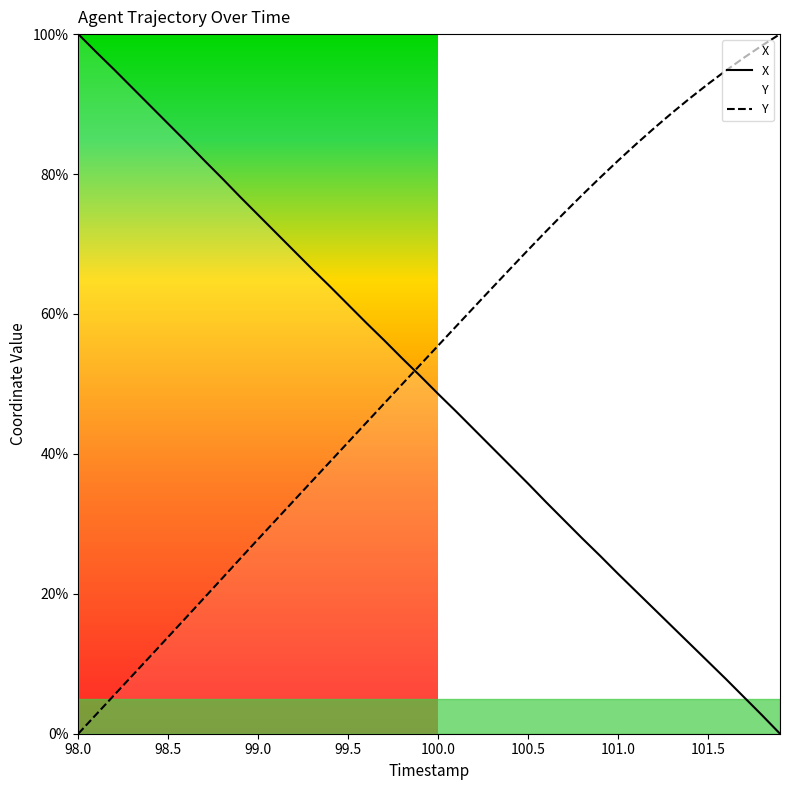

What is the sum of all Y values?

2119.3